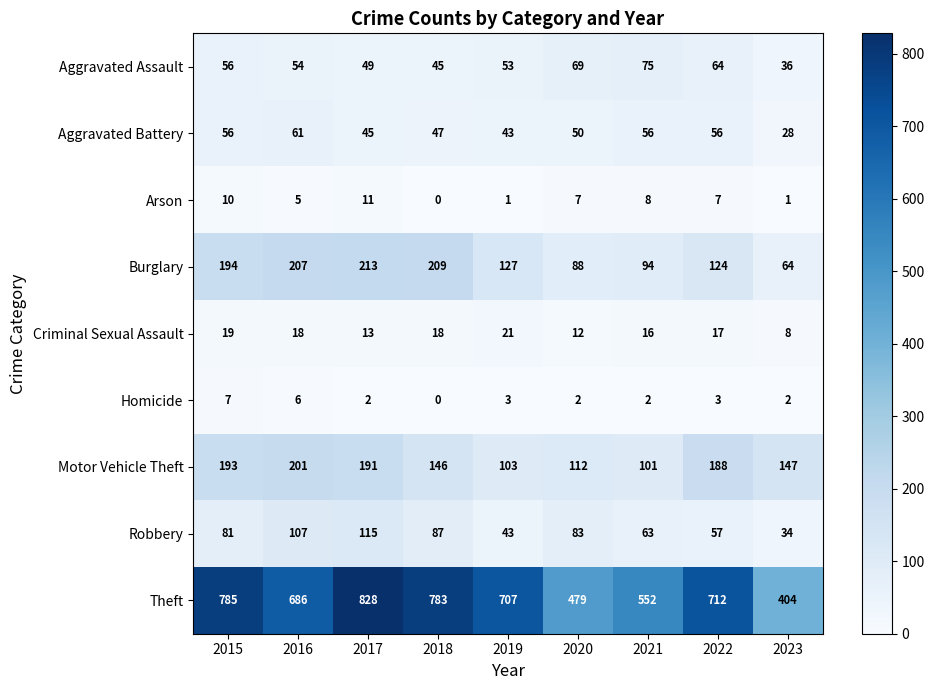

True or false: Homicide has a value of 3 at 2023.

False